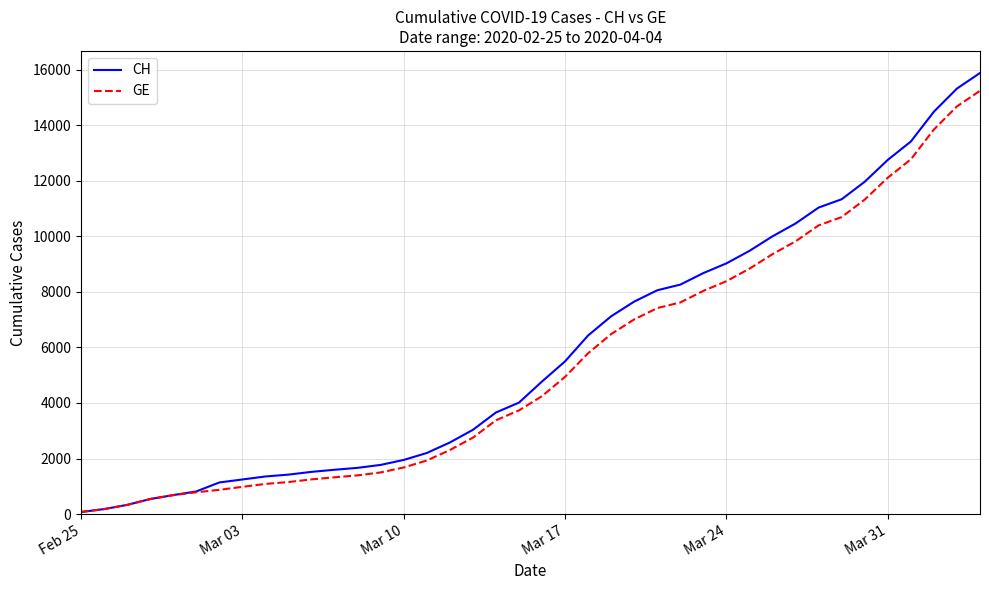

Which series has the widest spread of values?

CH